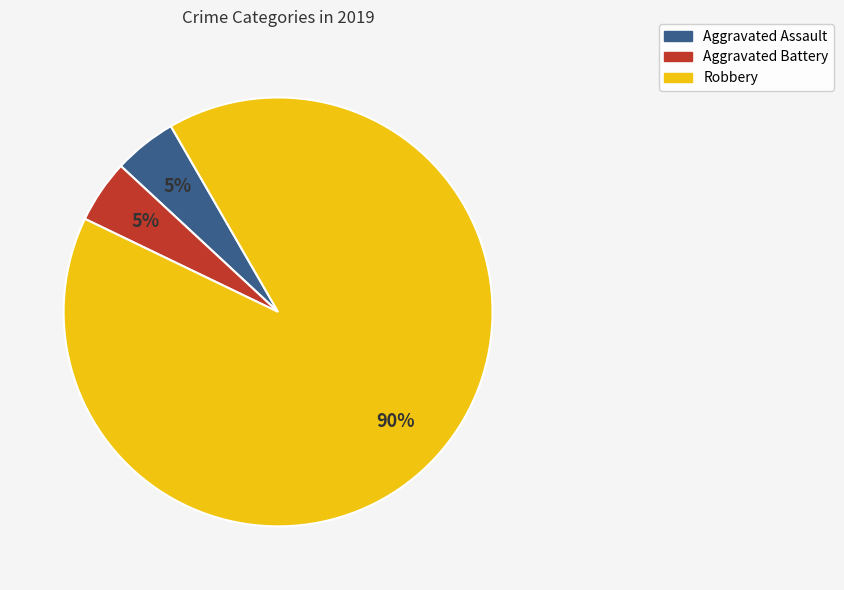

Which category has the biggest portion of the pie?

Robbery